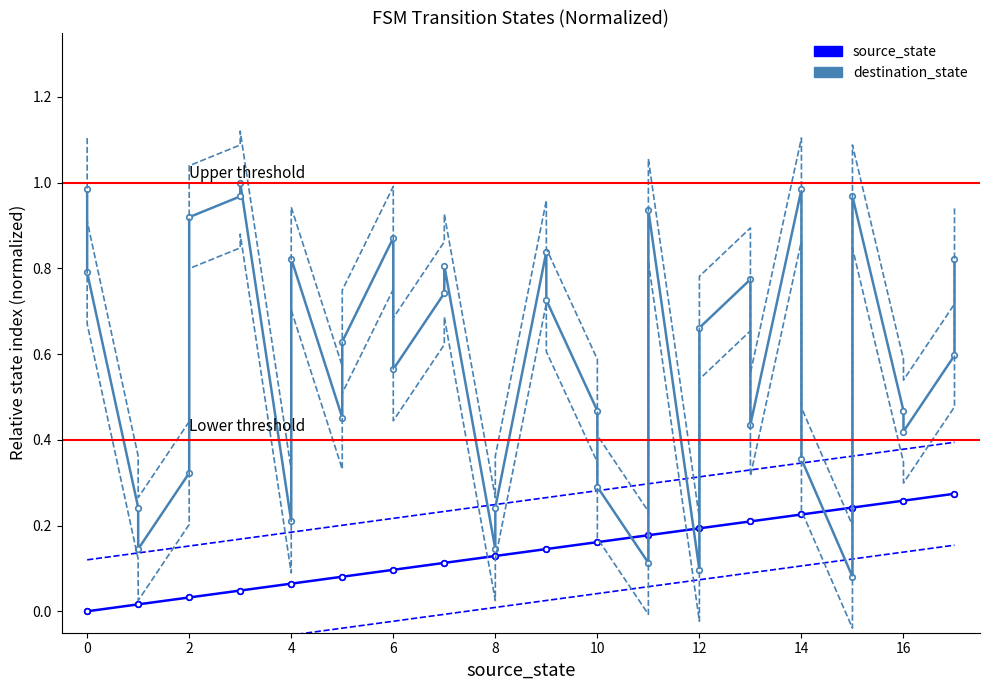

What is the highest value of the destination_state series?

1.0